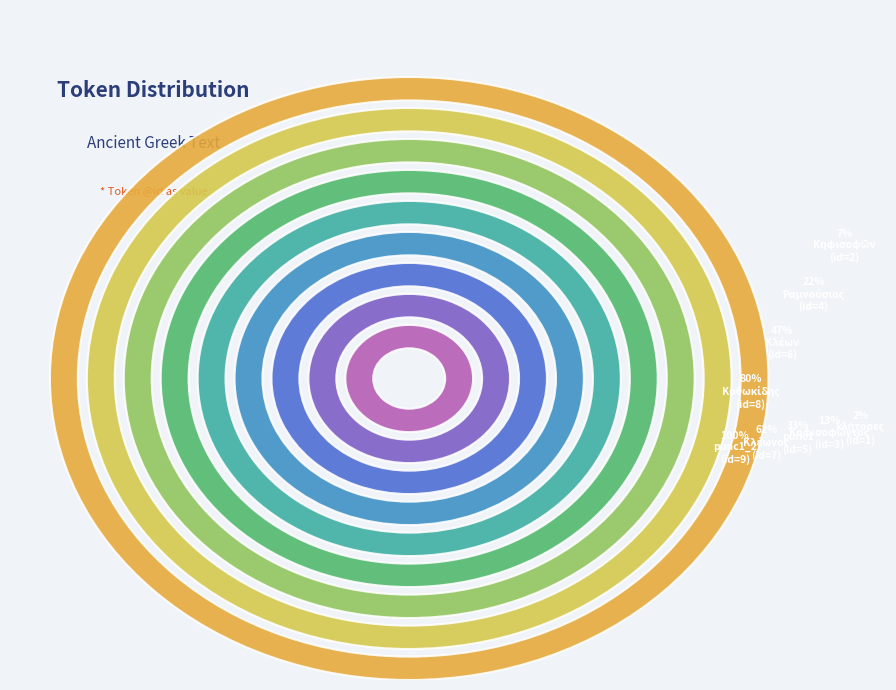

To the nearest percent, what is the average slice percentage?

11%